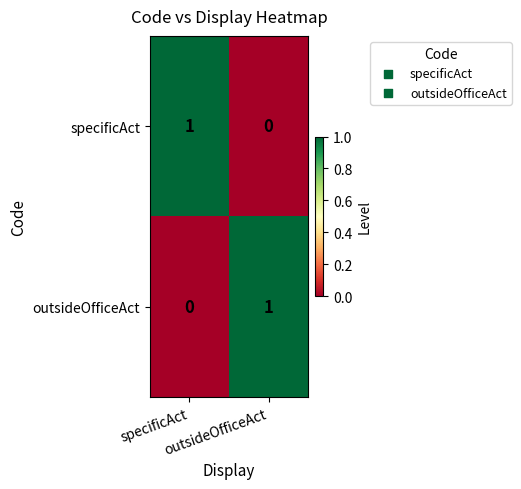

Between specificAct and outsideOfficeAct, which series saw the biggest shift?

specificAct